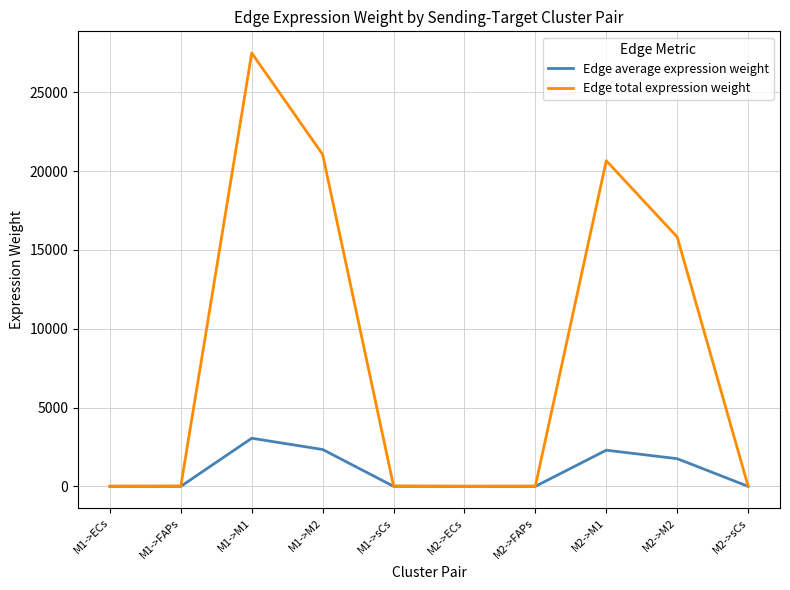

At which category is the sum across all series the highest?

M1->M1